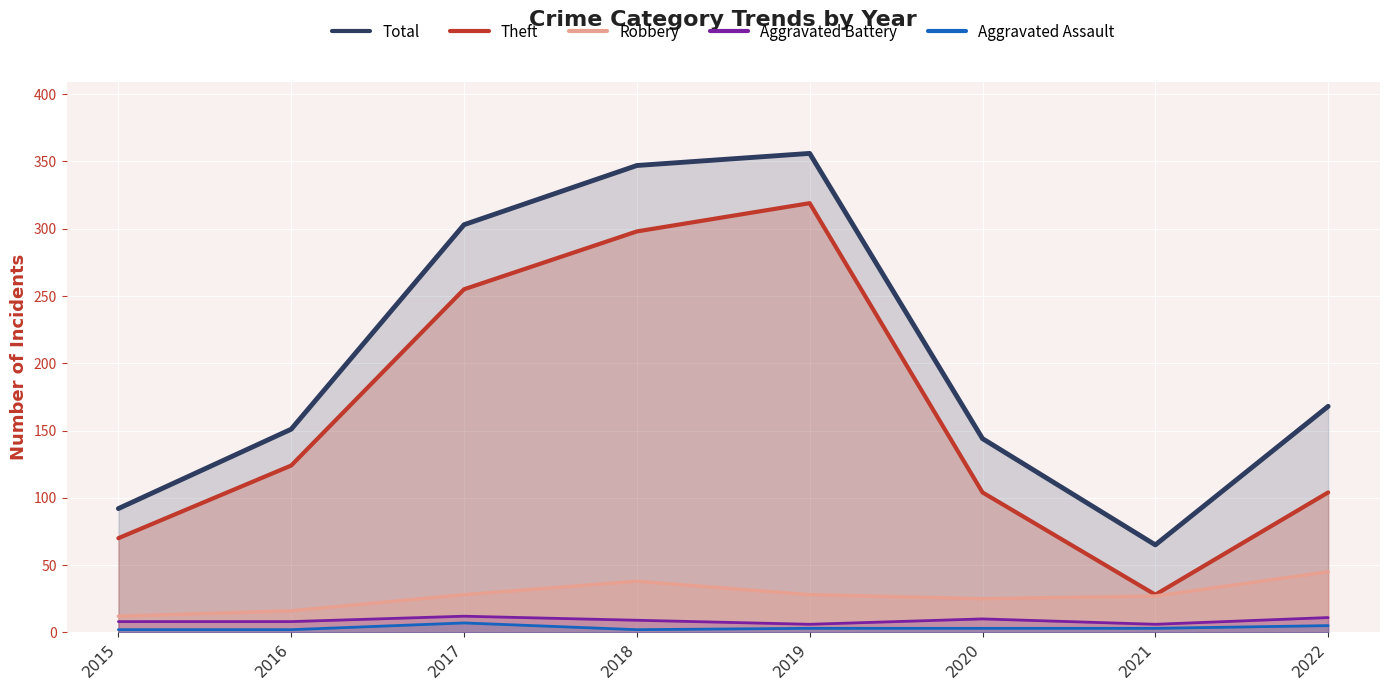

Is it true that Total equals 65 at 2021?

True